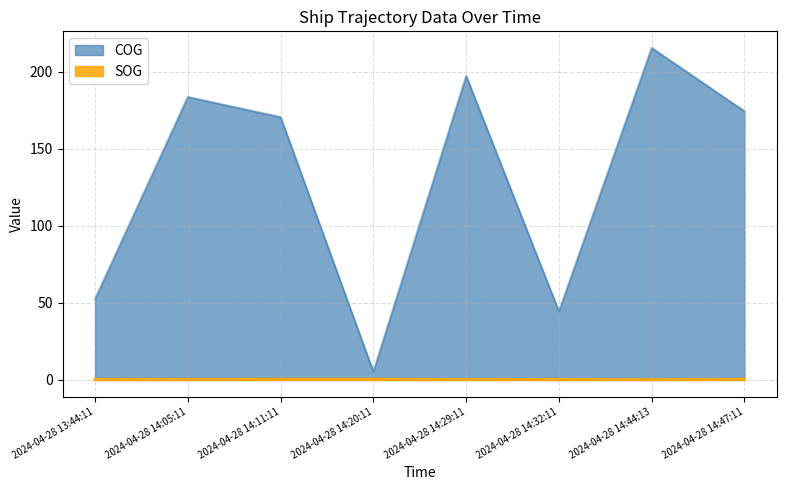

Reading left to right, extract all data points from this chart.

SOG: 0.4	0.4	0.5	0.5	0.3	0.4	0.2	0.5
COG: 52.5	183.8	170.7	5.3	197.4	44.5	215.6	174.5